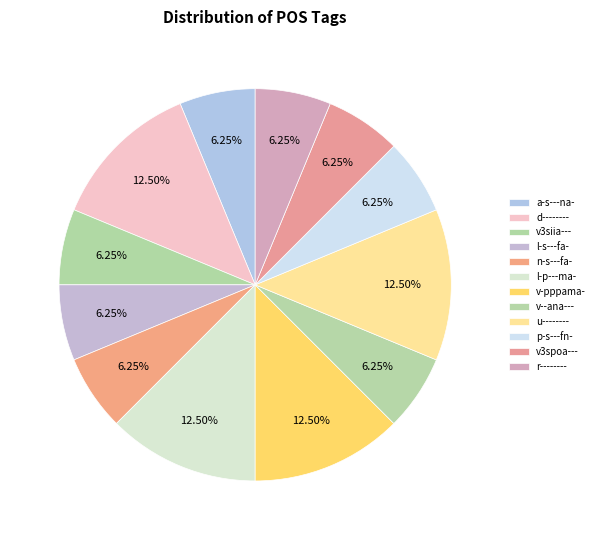

How many segments does this pie chart have?

12